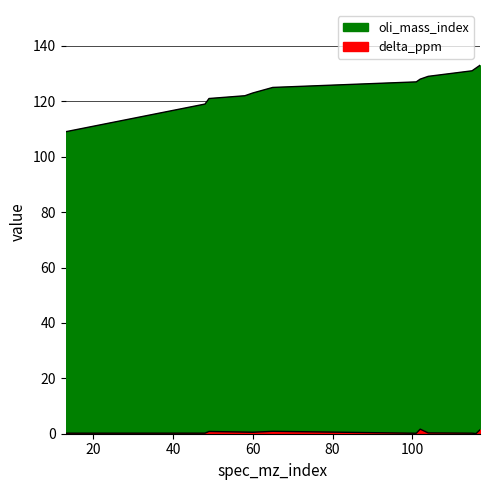

Rank the series by their maximum value, from lowest to highest.

delta_ppm, oli_mass_index